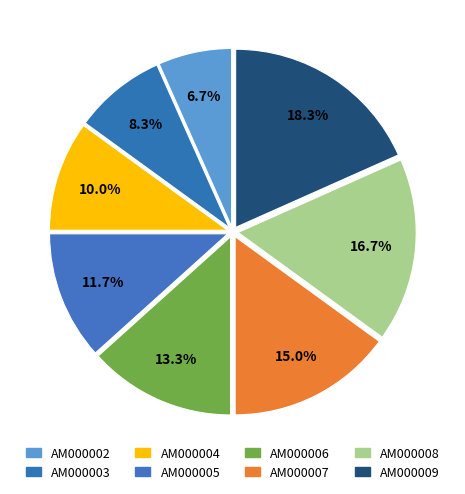

Is the sum of AM000002 and AM000006 greater than half?

No